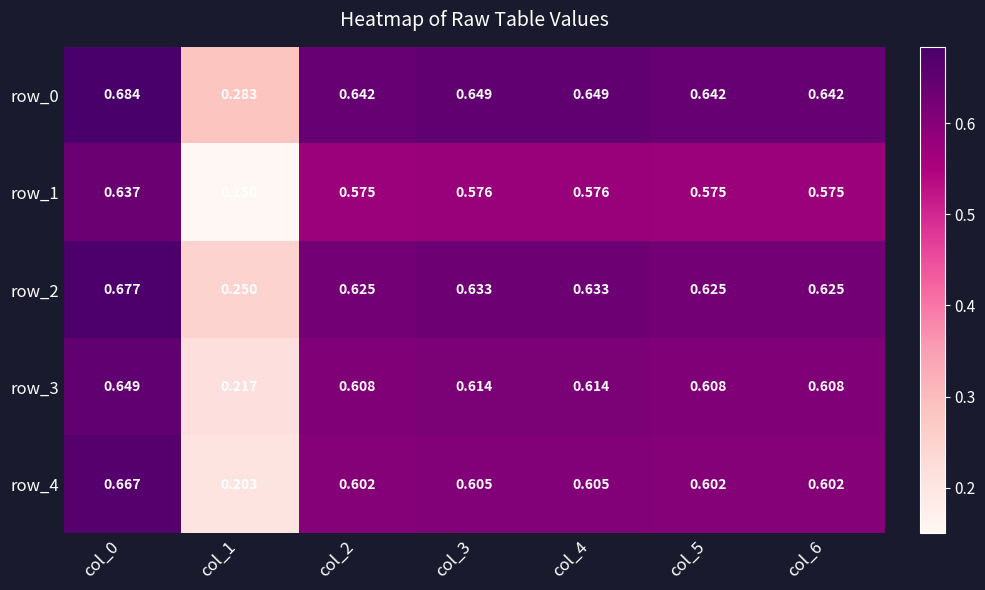

What is the minimum value for row_0?

0.3